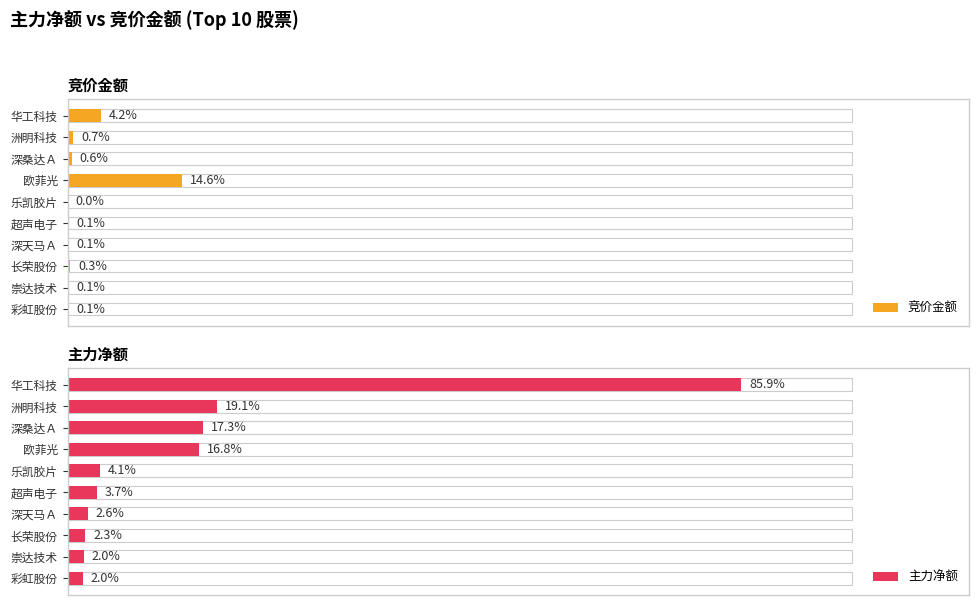

What is the approximate value of 竞价金额 at 洲明科技?

0.7